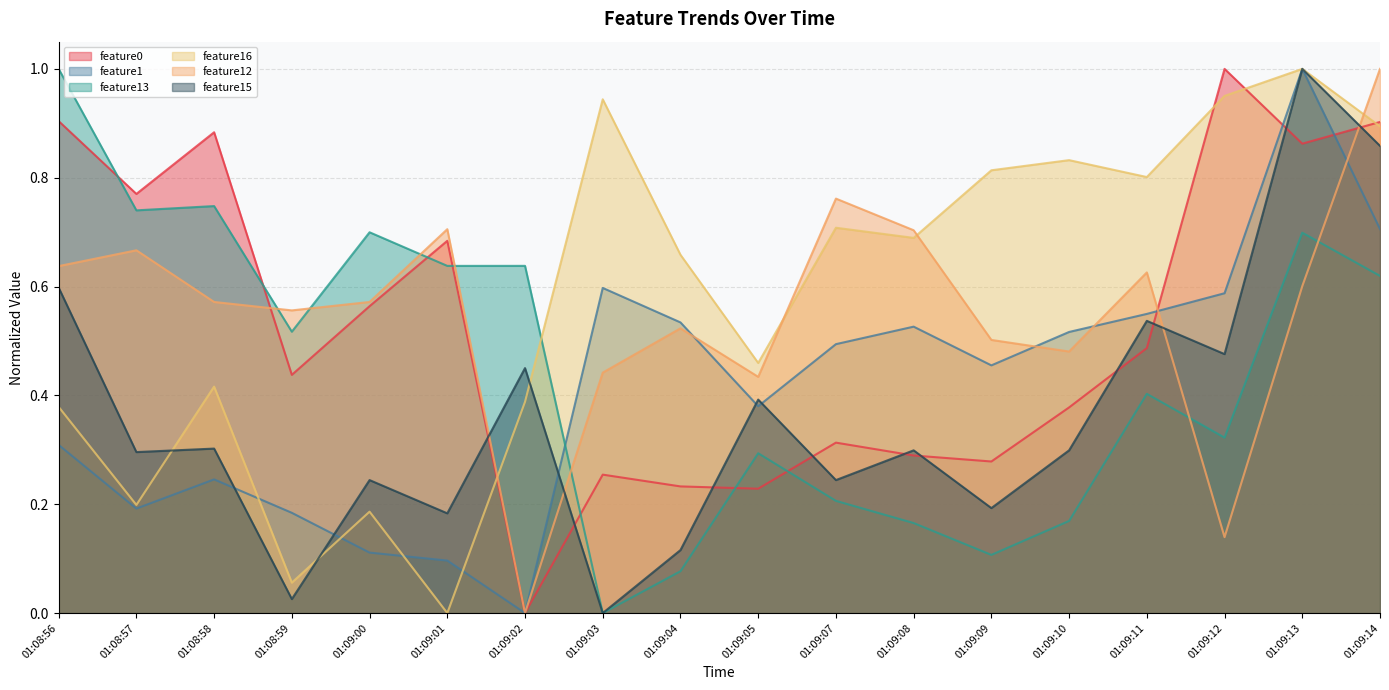

At which category does feature0 reach its first local valley?

01:08:57